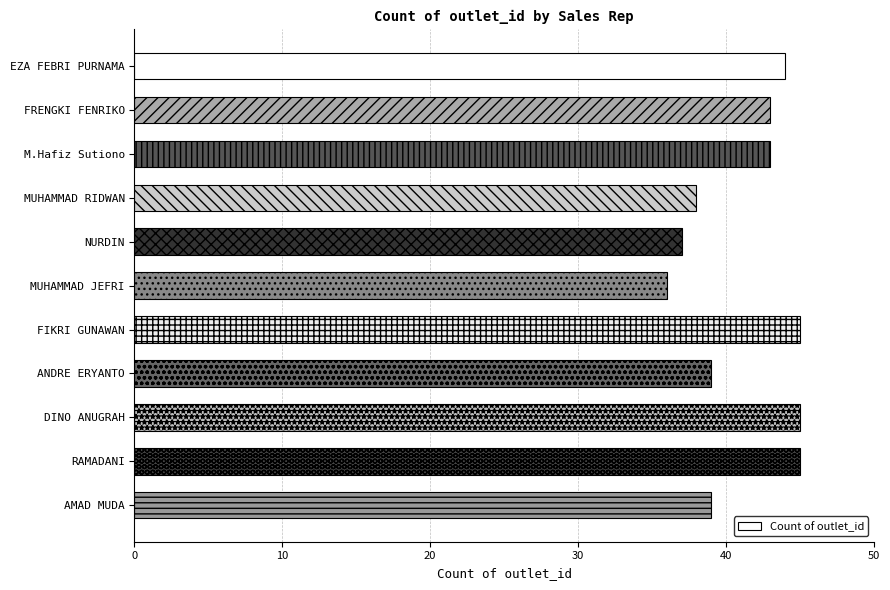

What is the change in value from FRENGKI FENRIKO to DINO ANUGRAH?

+2